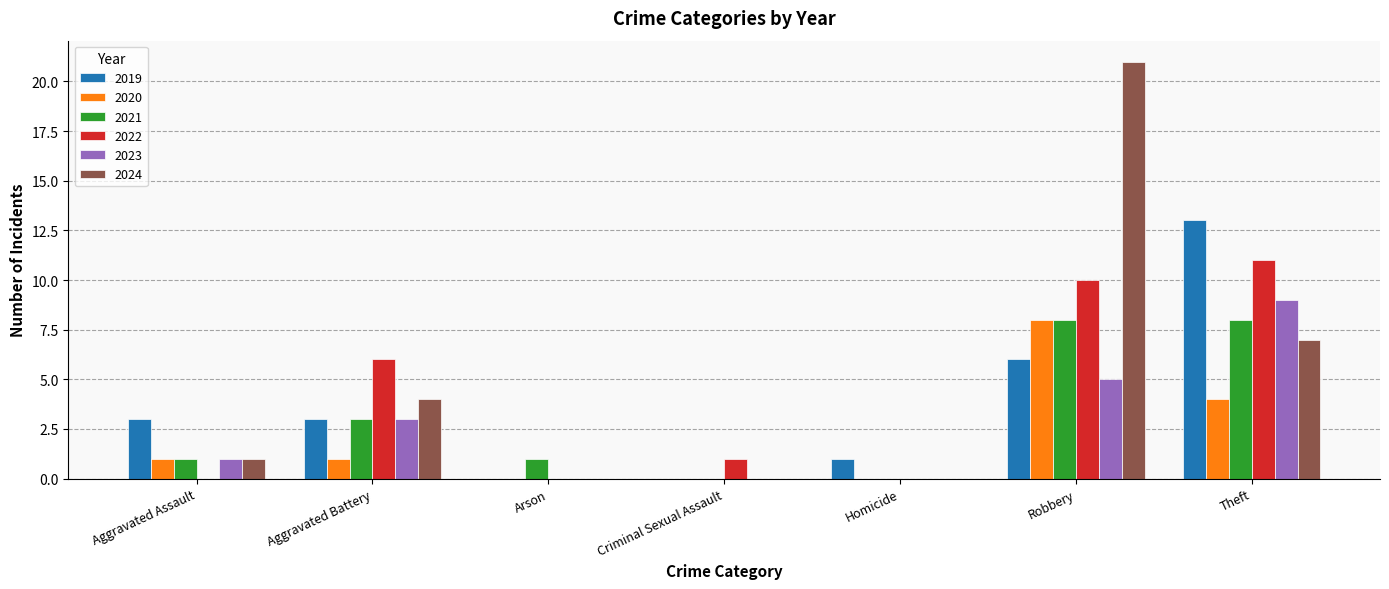

Reading left to right, transcribe all the data shown in this chart.

2019: Aggravated Assault=3	Aggravated Battery=3	Arson=0	Criminal Sexual Assault=0	Homicide=1	Robbery=6	Theft=13
2020: Aggravated Assault=1	Aggravated Battery=1	Arson=0	Criminal Sexual Assault=0	Homicide=0	Robbery=8	Theft=4
2021: Aggravated Assault=1	Aggravated Battery=3	Arson=1	Criminal Sexual Assault=0	Homicide=0	Robbery=8	Theft=8
2022: Aggravated Assault=0	Aggravated Battery=6	Arson=0	Criminal Sexual Assault=1	Homicide=0	Robbery=10	Theft=11
2023: Aggravated Assault=1	Aggravated Battery=3	Arson=0	Criminal Sexual Assault=0	Homicide=0	Robbery=5	Theft=9
2024: Aggravated Assault=1	Aggravated Battery=4	Arson=0	Criminal Sexual Assault=0	Homicide=0	Robbery=21	Theft=7